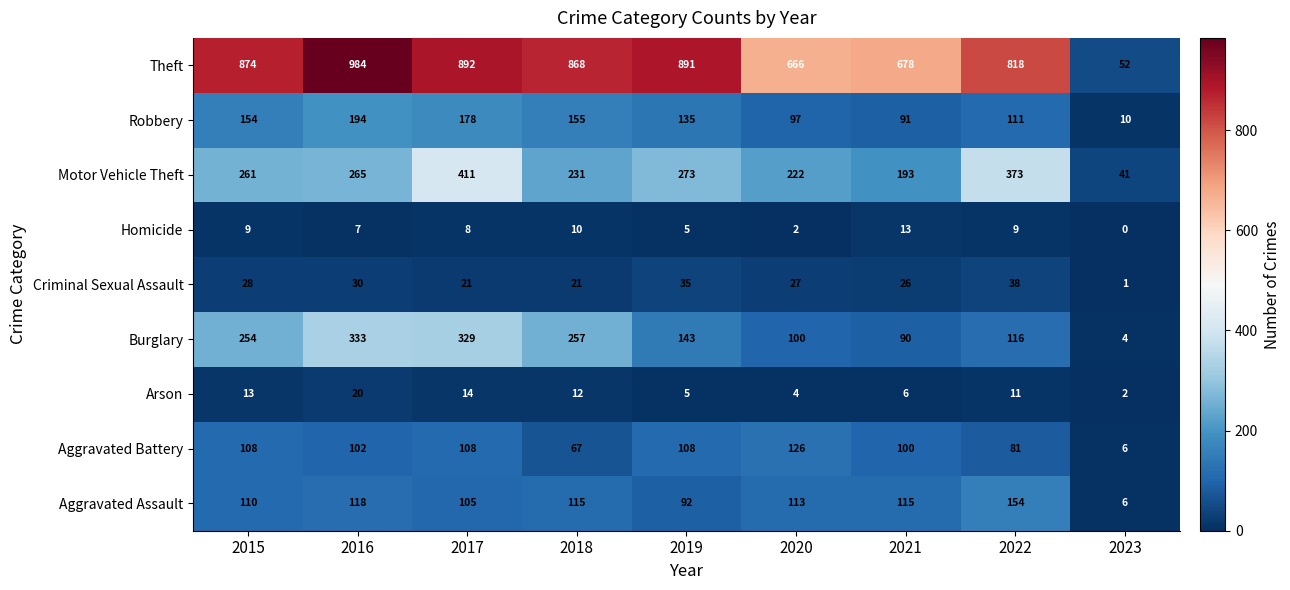

The value of Homicide at 2020 is 3. True or false?

False